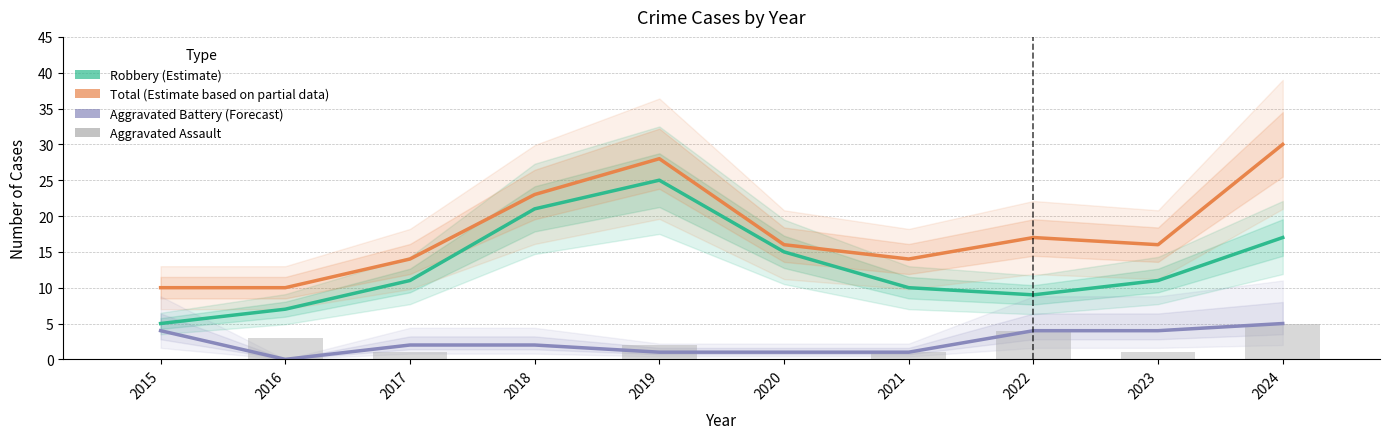

What is the average value of the Aggravated Battery (Forecast) series?

2